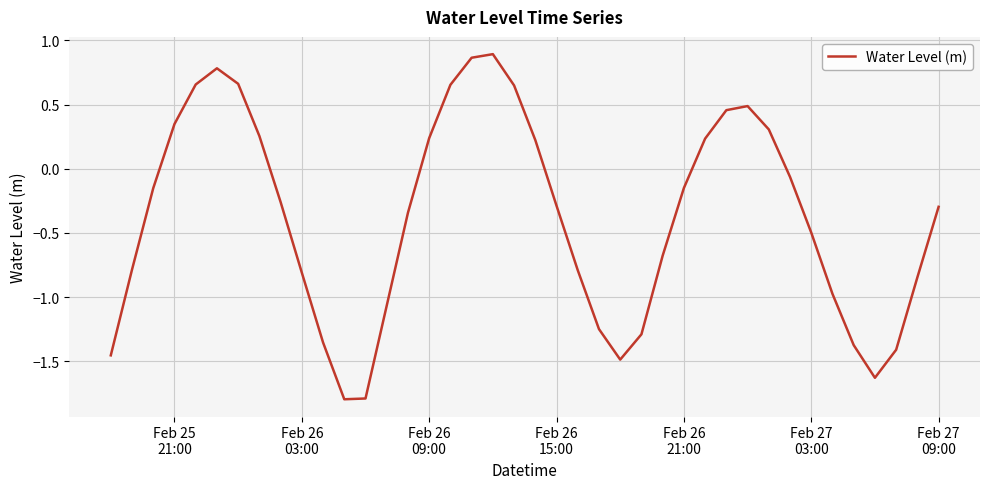

How many values are below 0?

25